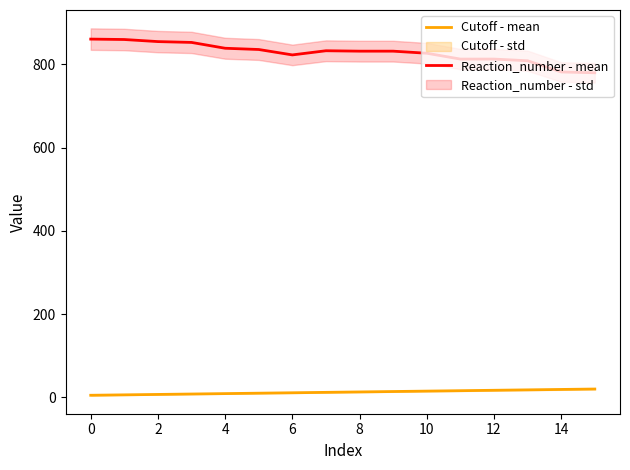

How many series are shown in this chart?

2